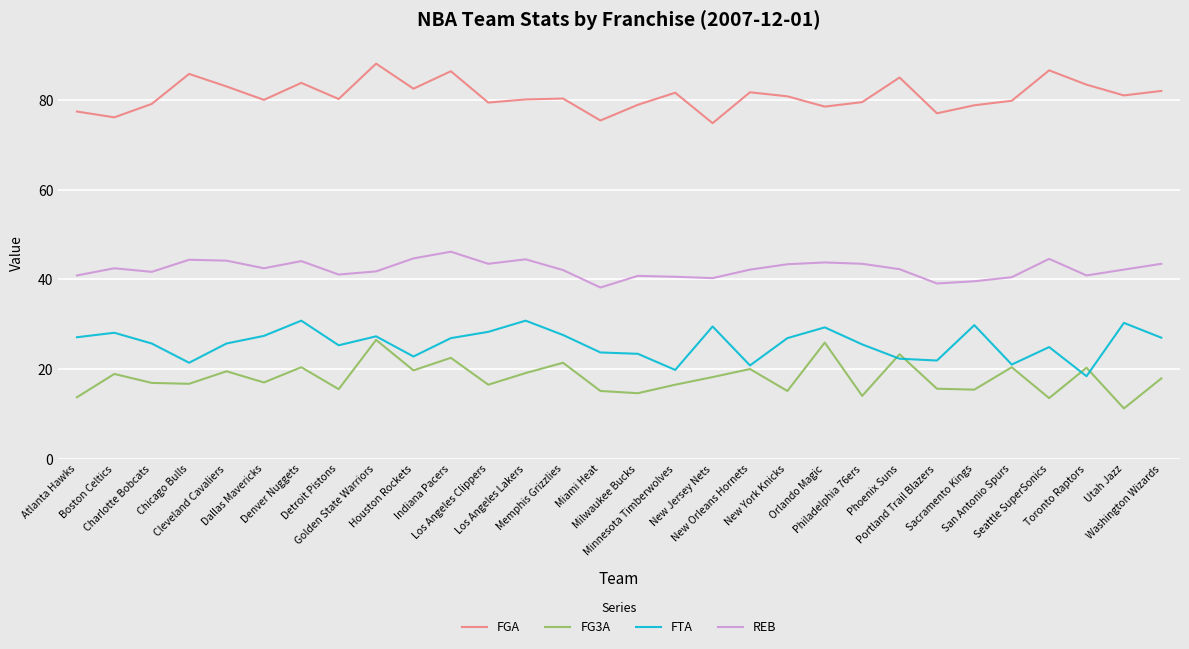

List the series in order of their peak value, highest first.

FGA, REB, FTA, FG3A